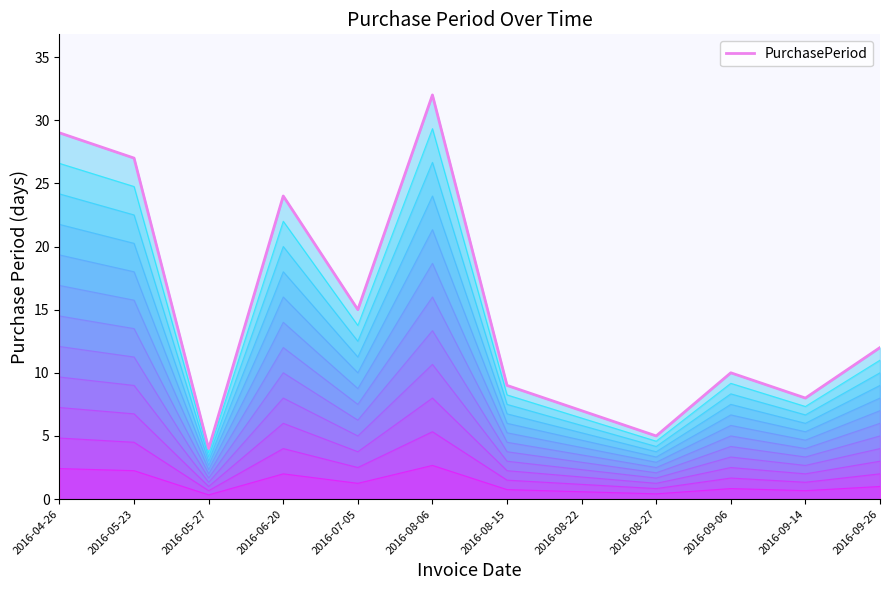

What is the minimum value shown in the chart?

4